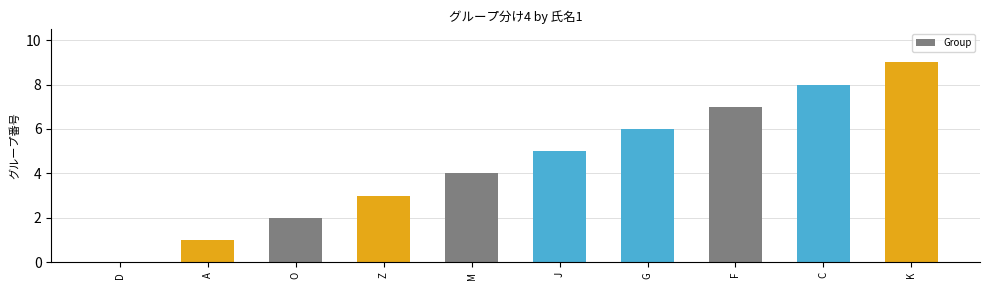

Which has a higher value, G or Z?

G